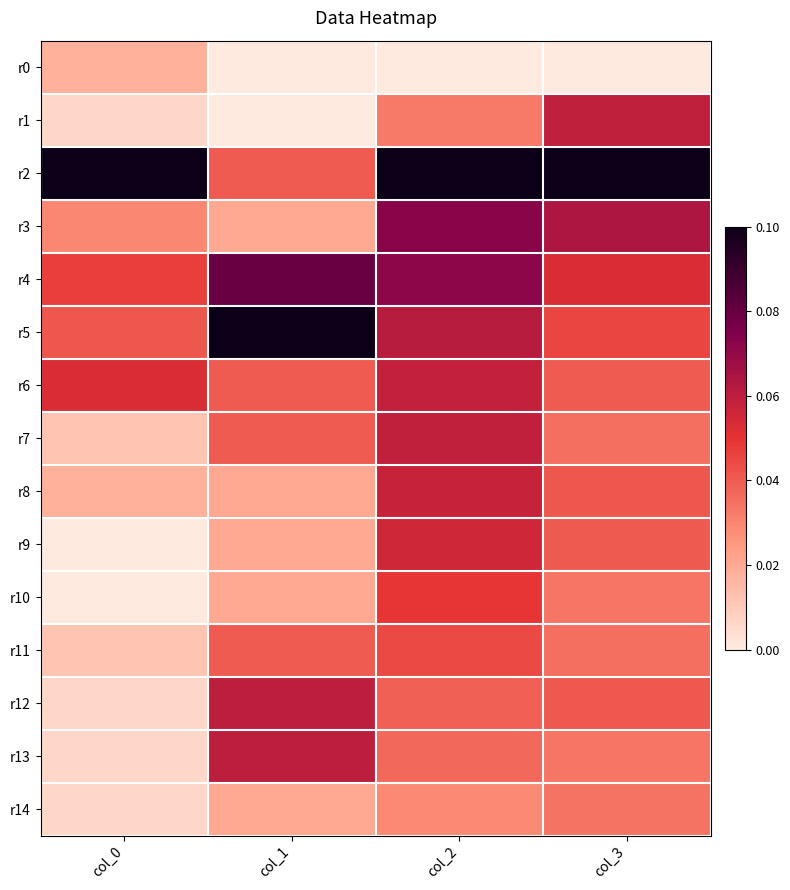

What is the difference between the highest and lowest values at col_2?

1.0